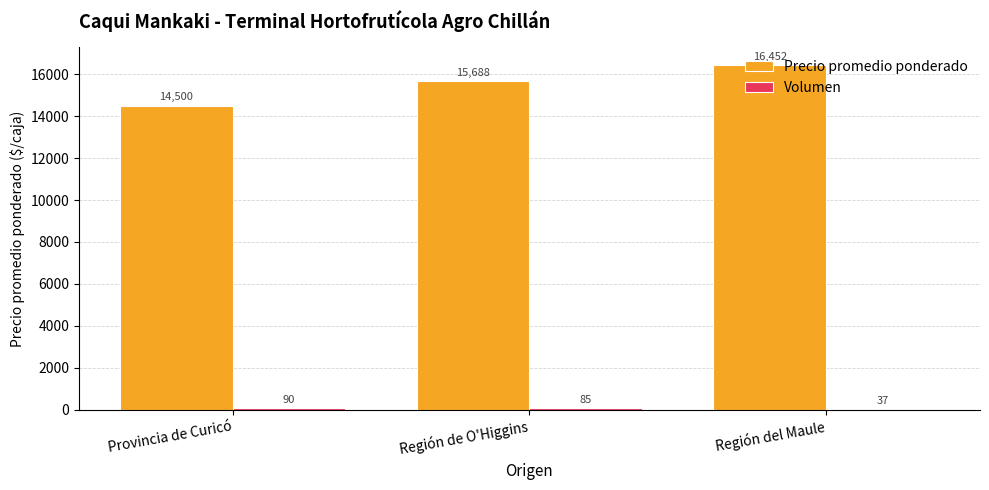

Which series has the largest range (max minus min)?

Precio promedio ponderado